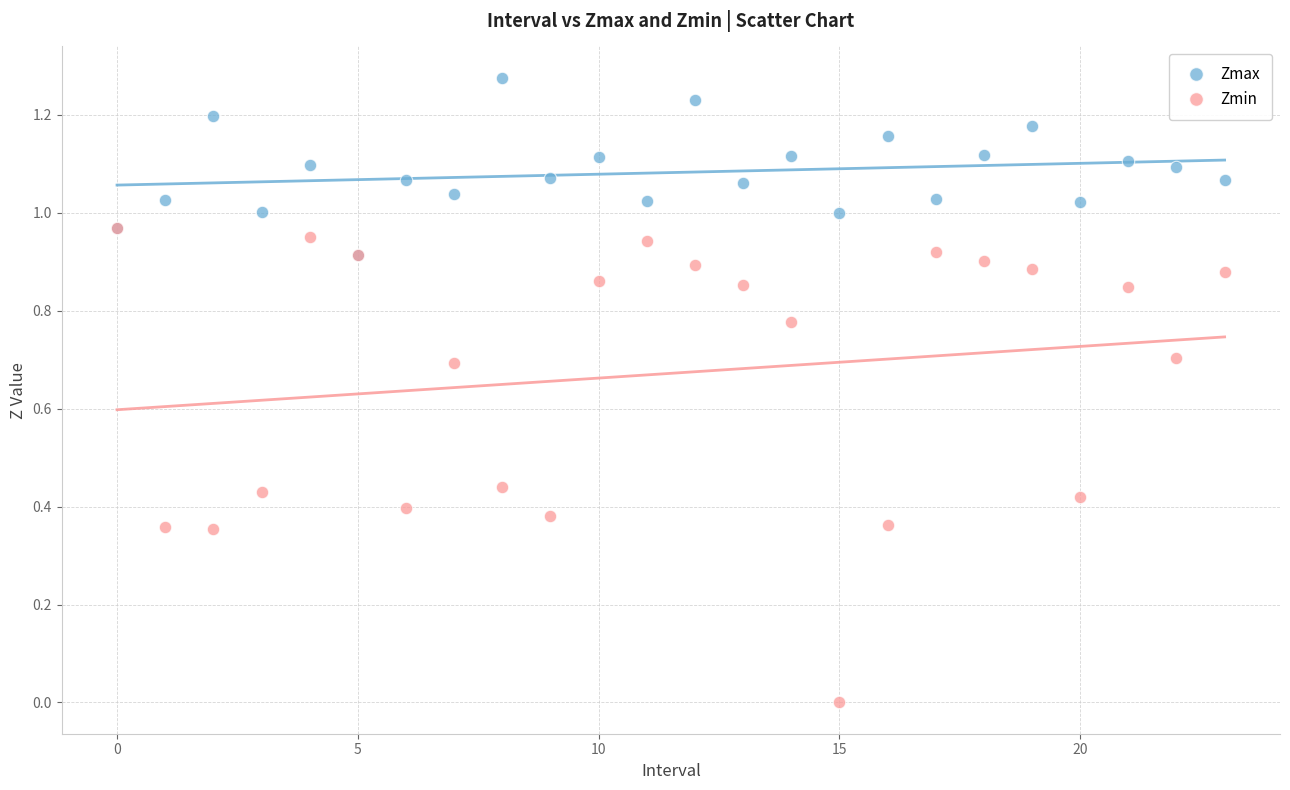

What are all the series names shown in the legend?

Zmax, Zmin